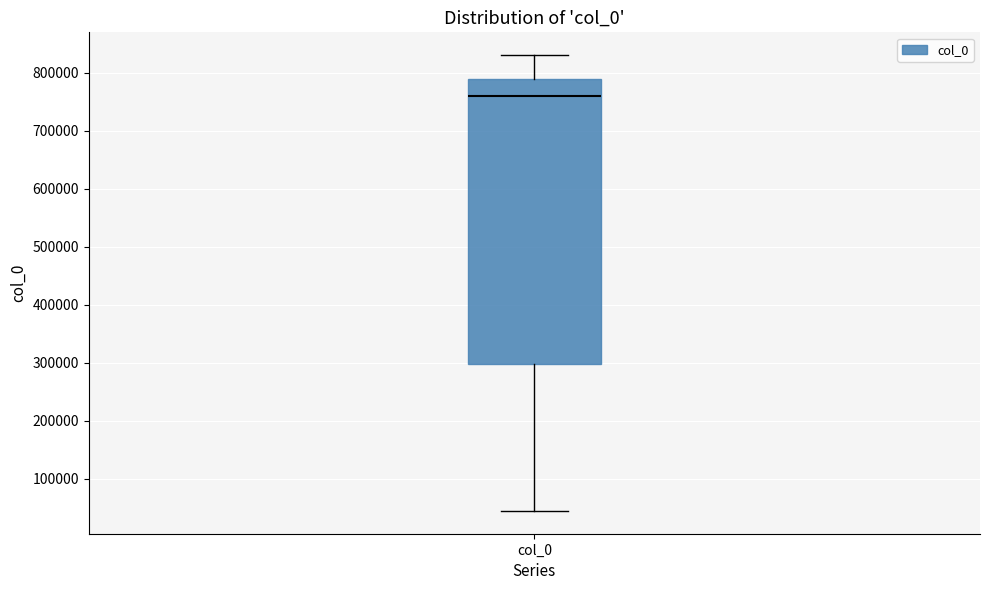

Read this box plot against the y-axis: the position of the median line, the range covered by the box, and the ends of both whiskers. The values are not printed on the chart, so give them approximately, as read against the axis.

median 760000, box 300000 to 790000, whiskers 40000 to 830000